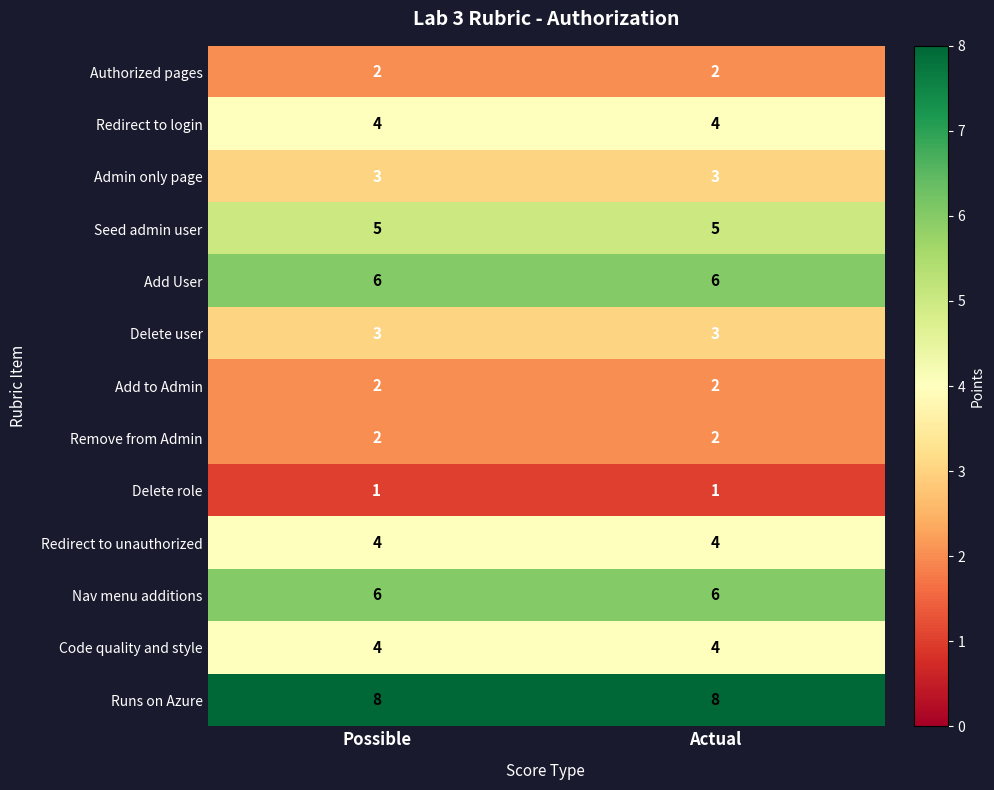

Reading left to right, list all the values displayed in this chart.

Authorized pages: 2	2
Redirect to login: 4	4
Admin only page: 3	3
Seed admin user: 5	5
Add User: 6	6
Delete user: 3	3
Add to Admin: 2	2
Remove from Admin: 2	2
Delete role: 1	1
Redirect to unauthorized: 4	4
Nav menu additions: 6	6
Code quality and style: 4	4
Runs on Azure: 8	8